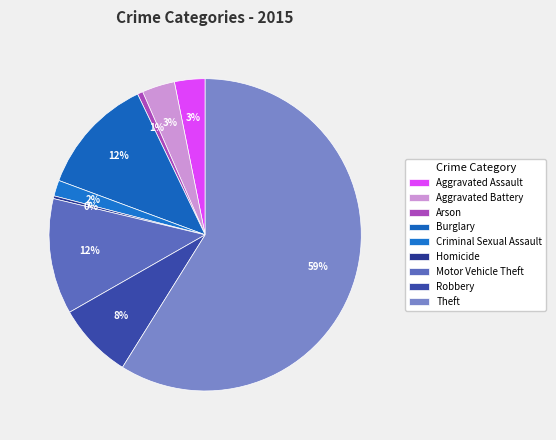

Is the sum of Robbery and Burglary greater than half?

No